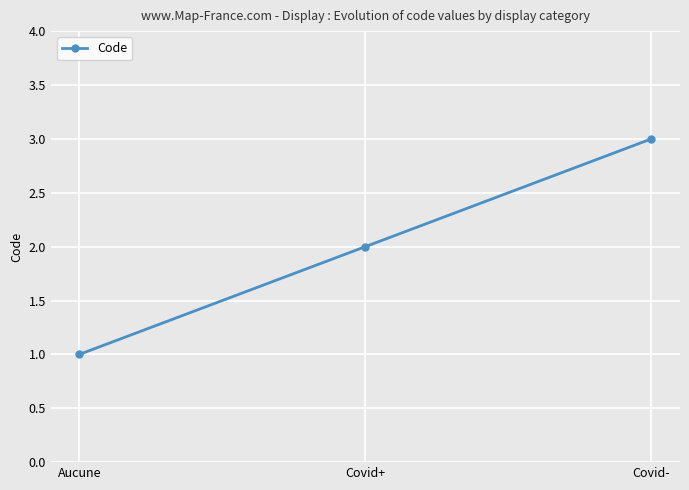

What is the change in value from Aucune to Covid+?

+1